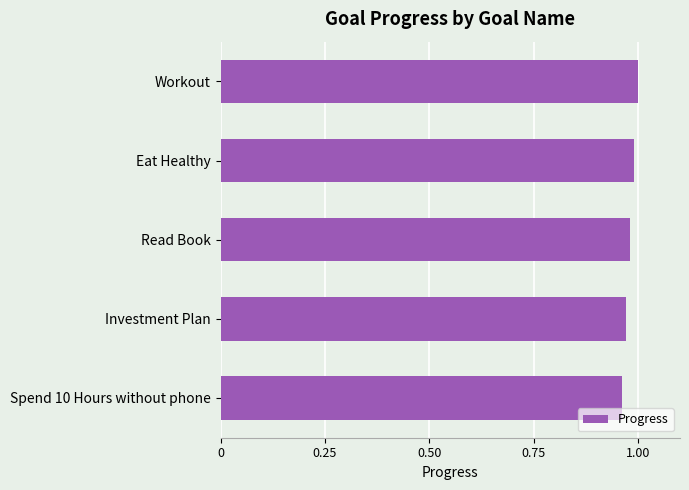

List the labels in order of value, largest first.

Workout, Eat Healthy, Read Book, Investment Plan, Spend 10 Hours without phone